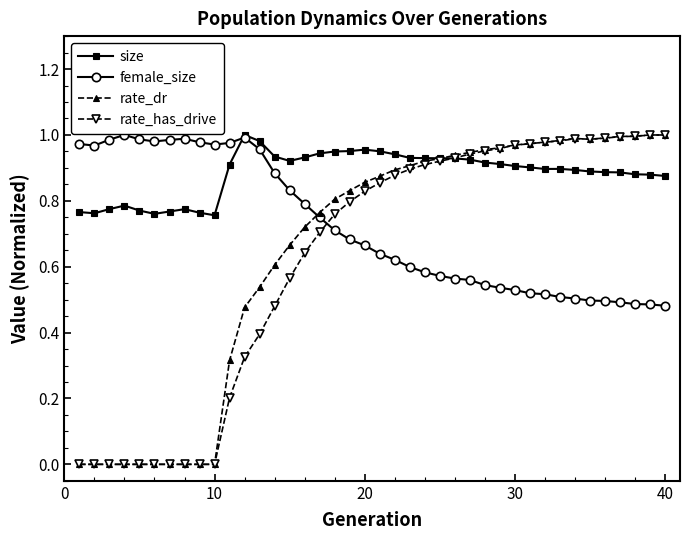

Which series ends up on top after the final intersection of size and female_size?

size